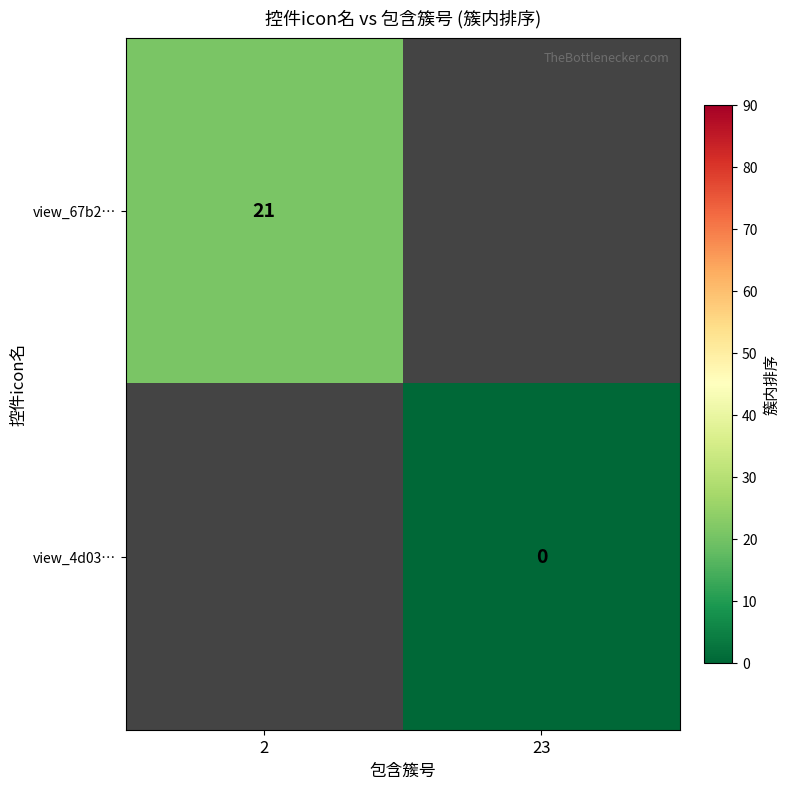

How many categories are shown in the chart?

2